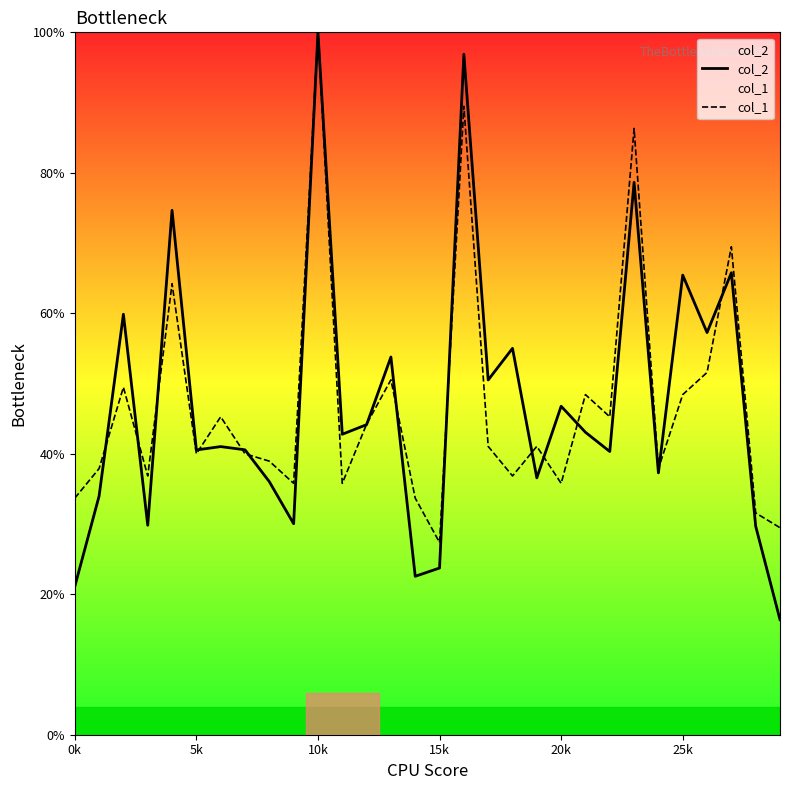

Where is col_2 nearest to the value 58?

26